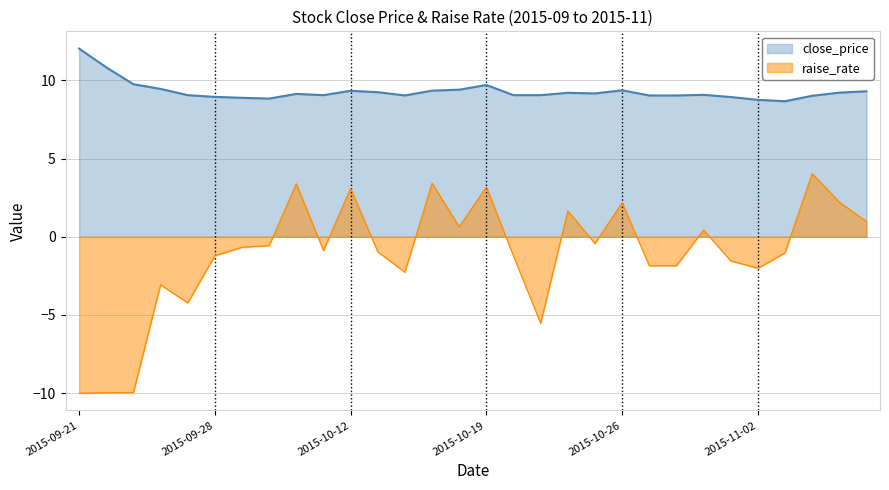

What is the label of the 5th point from the right?

2015-11-02